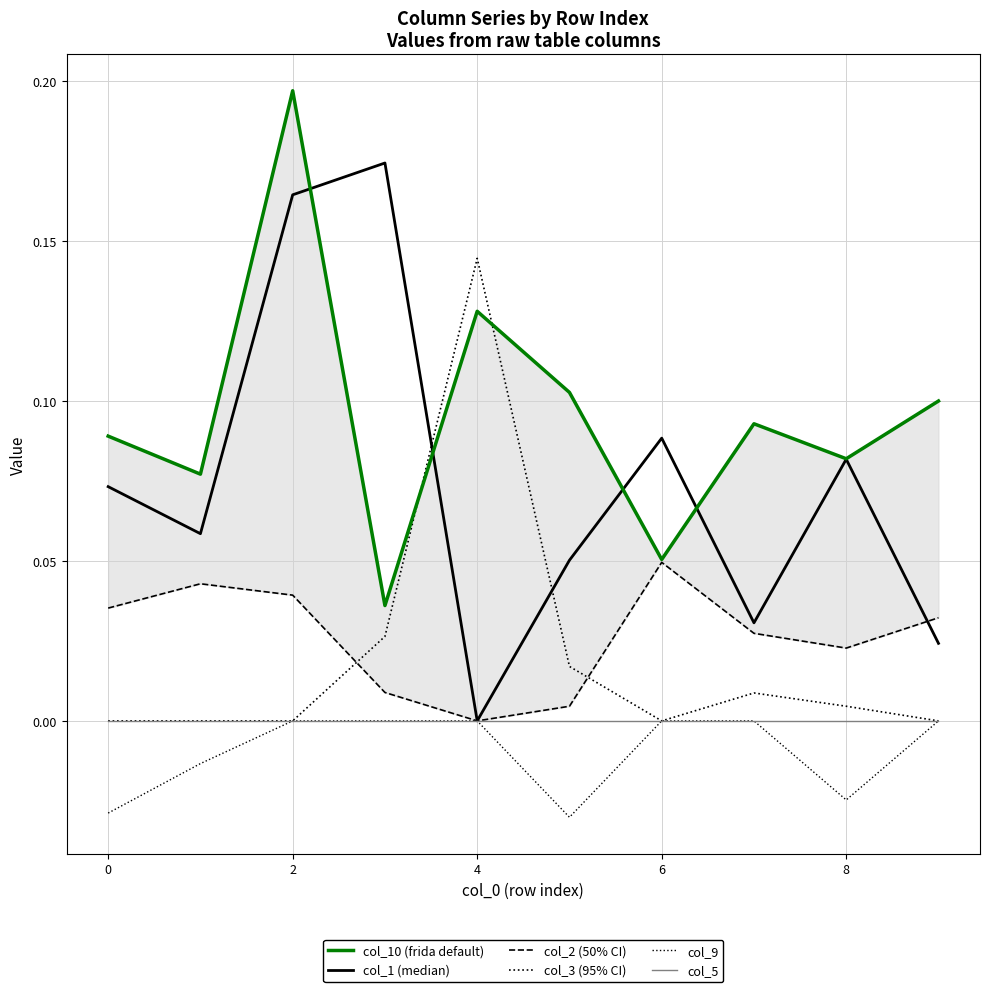

Reading right to left, extract all data points from this chart.

col_10 (frida default): 0.1	0.1	0.1	0.1	0.1	0.1	0.0	0.2	0.1	0.1
col_1 (median): 0.0	0.1	0.0	0.1	0.1	0.0	0.2	0.2	0.1	0.1
col_2 (50% CI): 0.0	0.0	0.0	0.0	0.0	0.0	0.0	0.0	0.0	0.0
col_3 (95% CI): 0.0	0.0	0.0	0.0	0.0	0.1	0.0	0.0	0.0	0.0
col_9: 0.0	-0.0	0.0	0.0	-0.0	0.0	0.0	0.0	-0.0	-0.0
col_5: 0.0	0.0	0.0	0.0	0.0	0.0	0.0	0.0	0.0	0.0